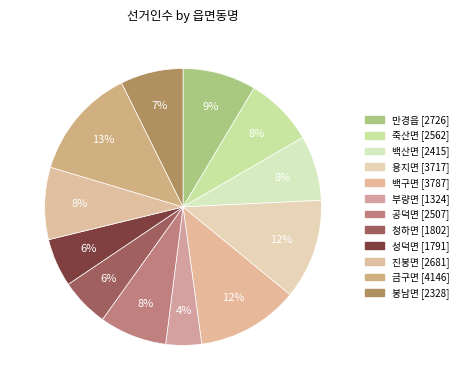

How many slices are in this pie chart?

12